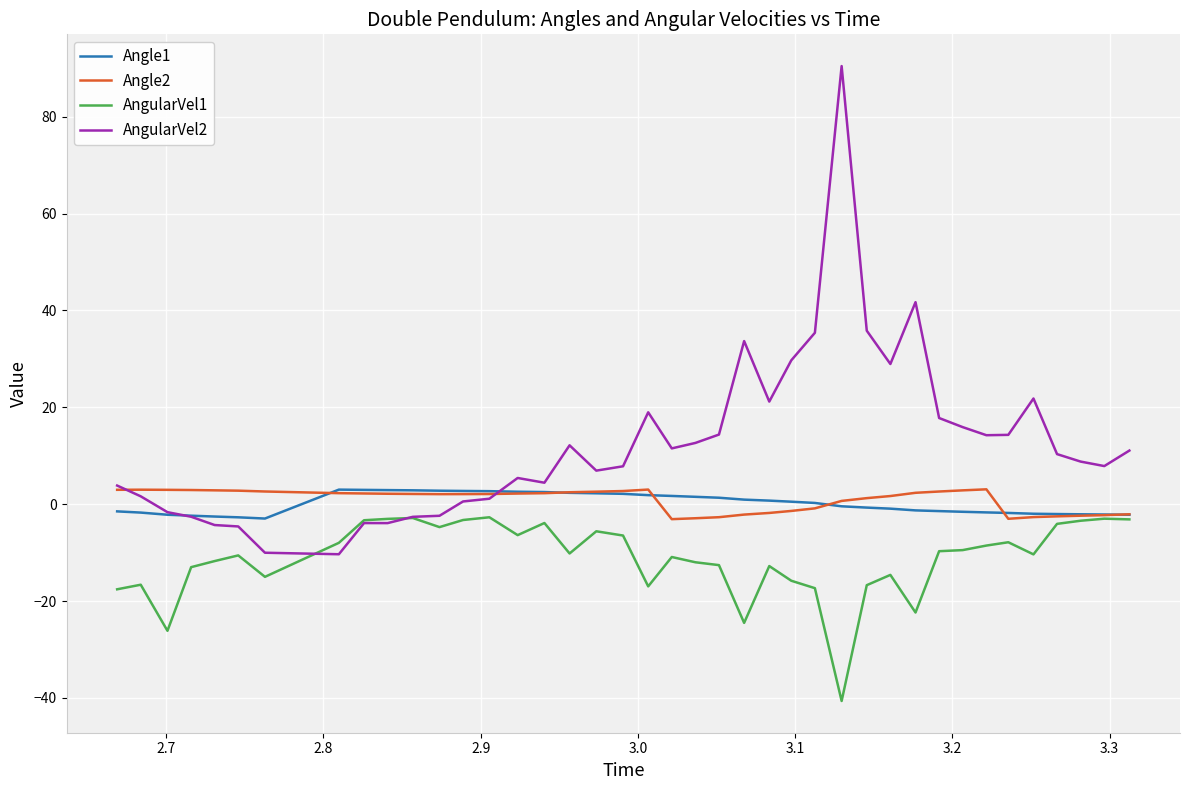

What is the maximum value shown in the chart?

90.4